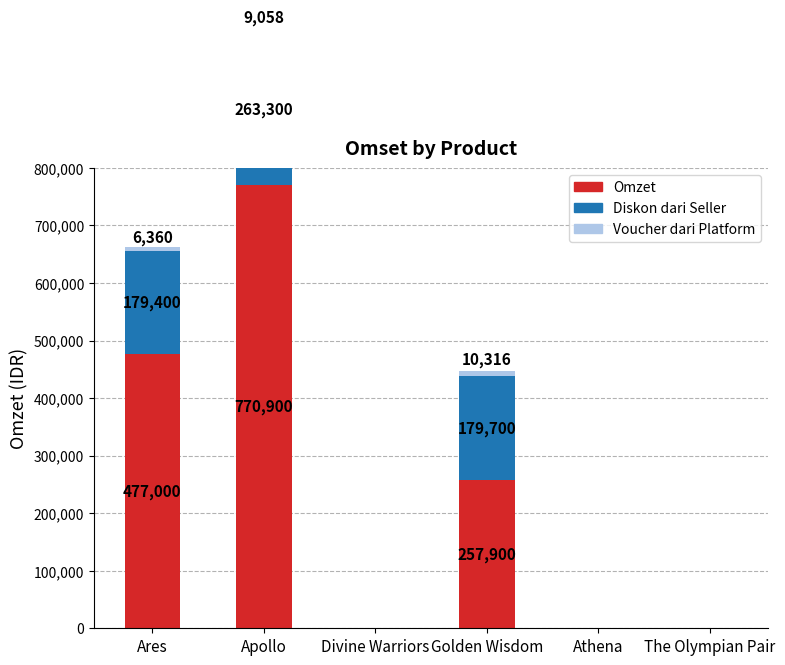

What position from the left is The Olympian Pair?

6